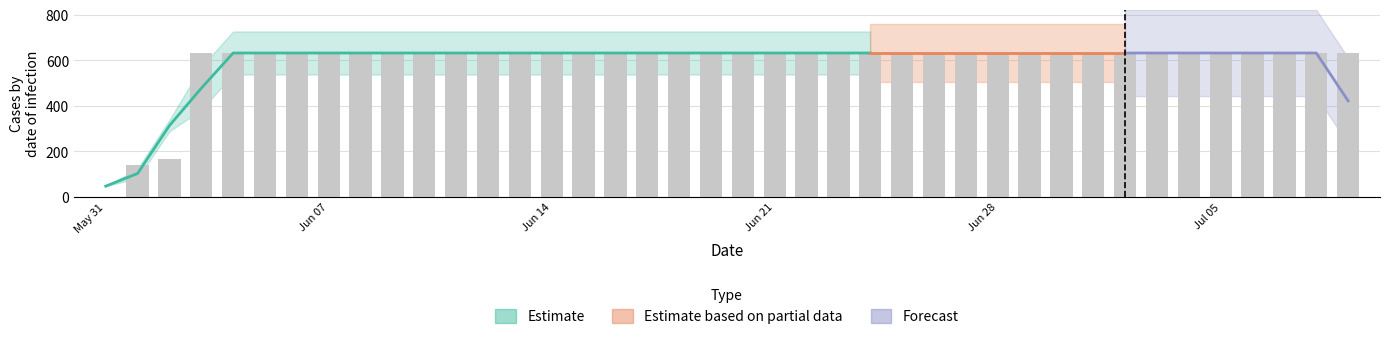

Approximately how many times larger is the value at 2020-07-02 compared to 2020-07-08?

1.0